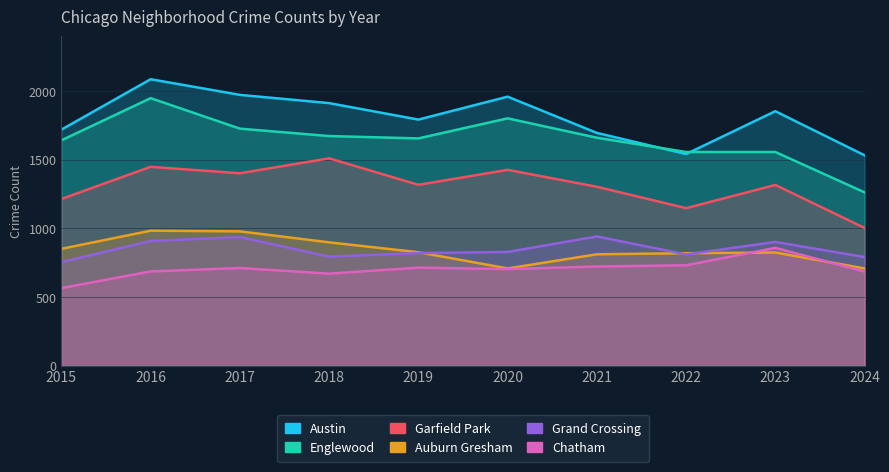

The value of Grand Crossing at 2017 is 459. True or false?

False